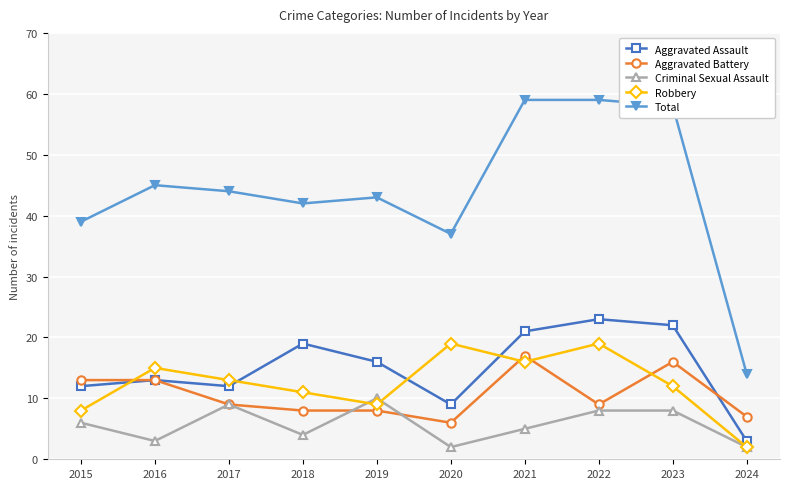

Reading left to right, extract all data points from this chart.

Aggravated Assault: 12	13	12	19	16	9	21	23	22	3
Aggravated Battery: 13	13	9	8	8	6	17	9	16	7
Criminal Sexual Assault: 6	3	9	4	10	2	5	8	8	2
Robbery: 8	15	13	11	9	19	16	19	12	2
Total: 39	45	44	42	43	37	59	59	58	14